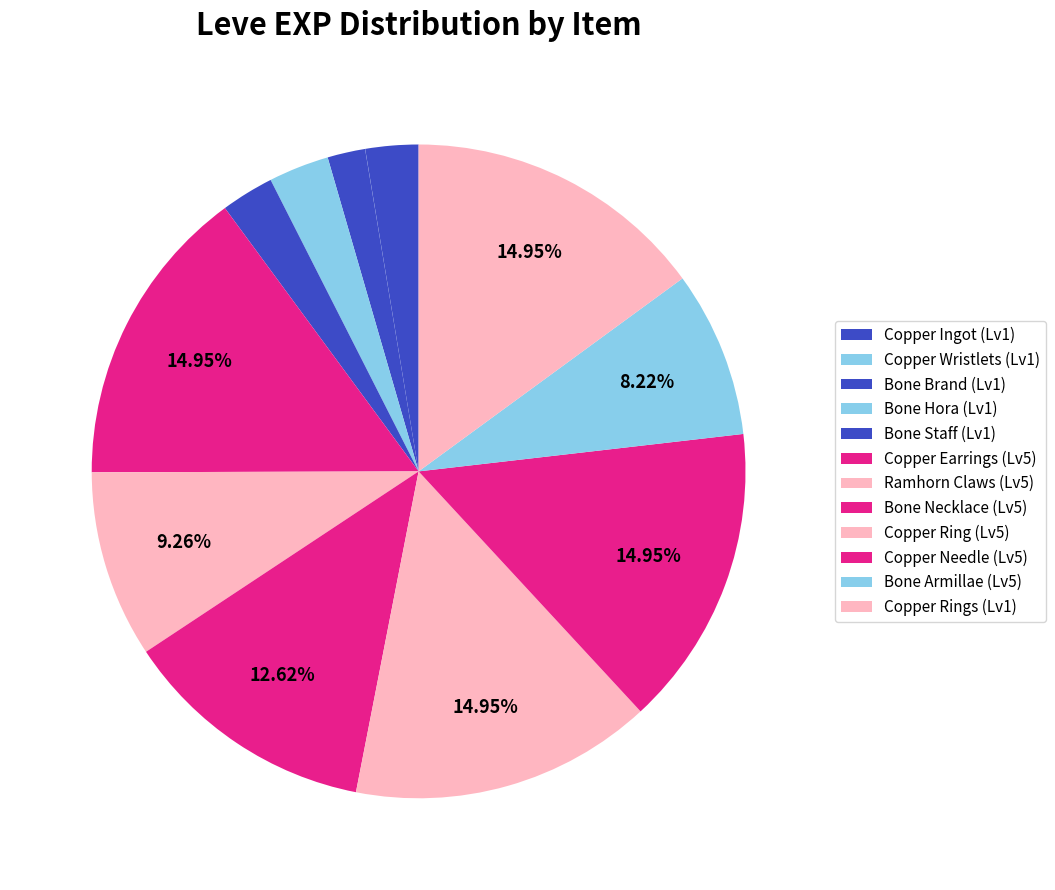

How many slices are in this pie chart?

12